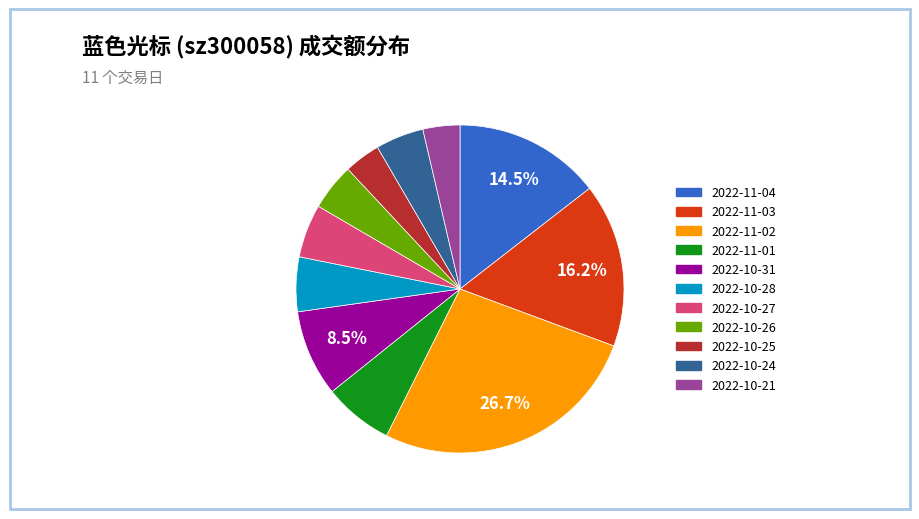

What is the ratio of the value at 2022-10-28 to the value at 2022-10-27?

1.0